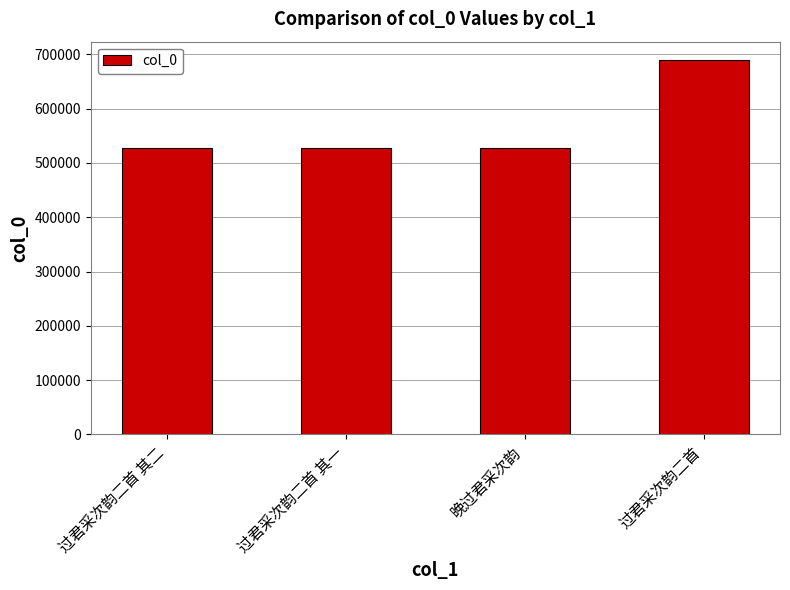

How many values are below 528516?

2